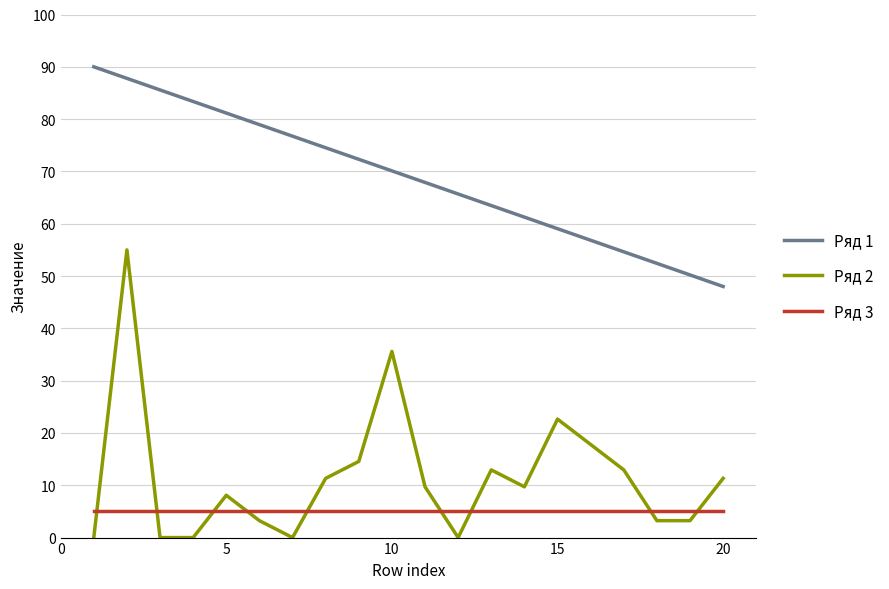

Reading left to right, transcribe all the data shown in this chart.

Ряд 1: 90.0	87.8	85.6	83.4	81.2	78.9	76.7	74.5	72.3	70.1	67.9	65.7	63.5	61.3	59.1	56.8	54.6	52.4	50.2	48.0
Ряд 2: 0.0	55.0	0.0	0.0	8.1	3.2	0.0	11.3	14.6	35.6	9.7	0.0	12.9	9.7	22.6	17.8	12.9	3.2	3.2	11.3
Ряд 3: 5.0	5.0	5.0	5.0	5.0	5.0	5.0	5.0	5.0	5.0	5.0	5.0	5.0	5.0	5.0	5.0	5.0	5.0	5.0	5.0